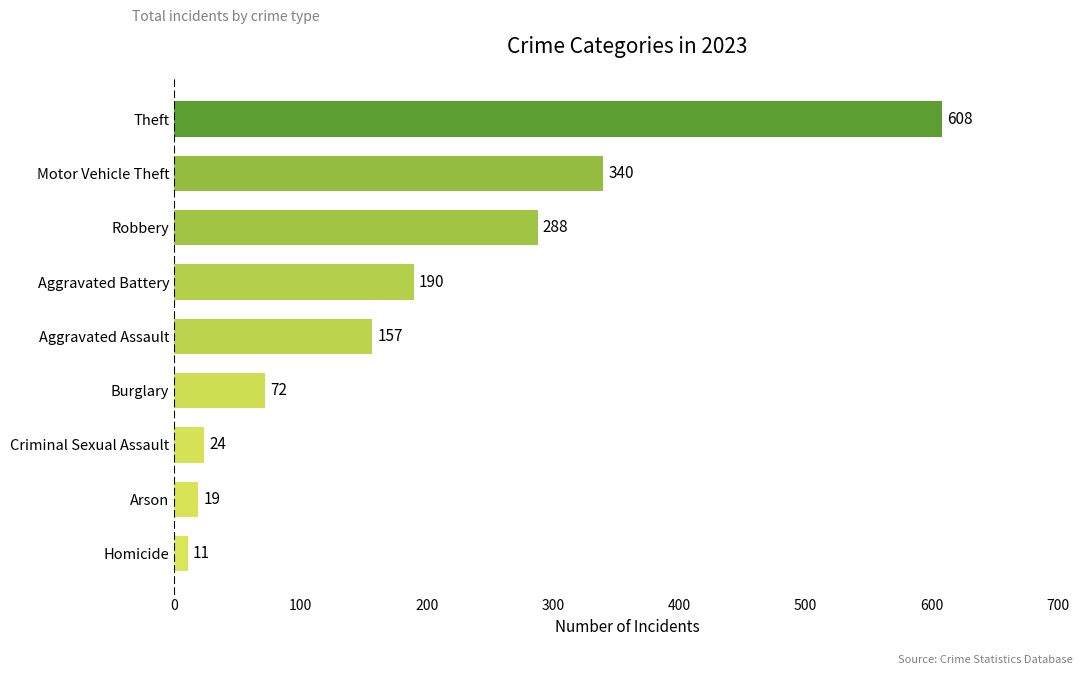

Reading bottom to top, list all the values displayed in this chart.

Homicide=11	Arson=19	Criminal Sexual Assault=24	Burglary=72	Aggravated Assault=157	Aggravated Battery=190	Robbery=288	Motor Vehicle Theft=340	Theft=608